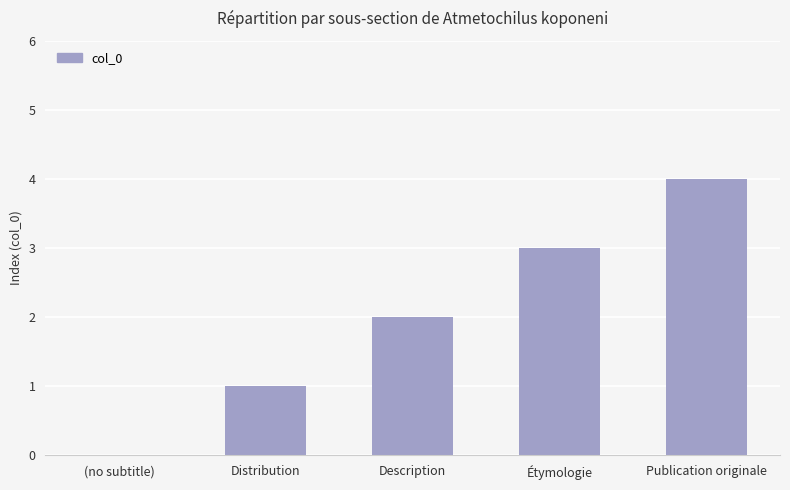

Reading left to right, extract all data points from this chart.

0	1	2	3	4